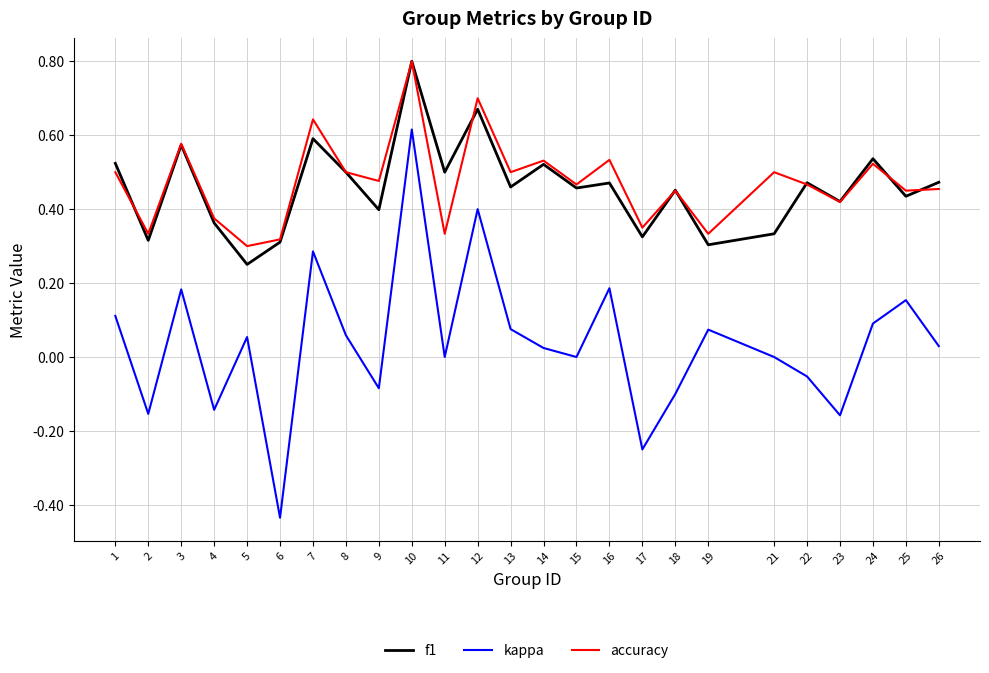

Is it true that f1 equals 0.3 at 8?

False